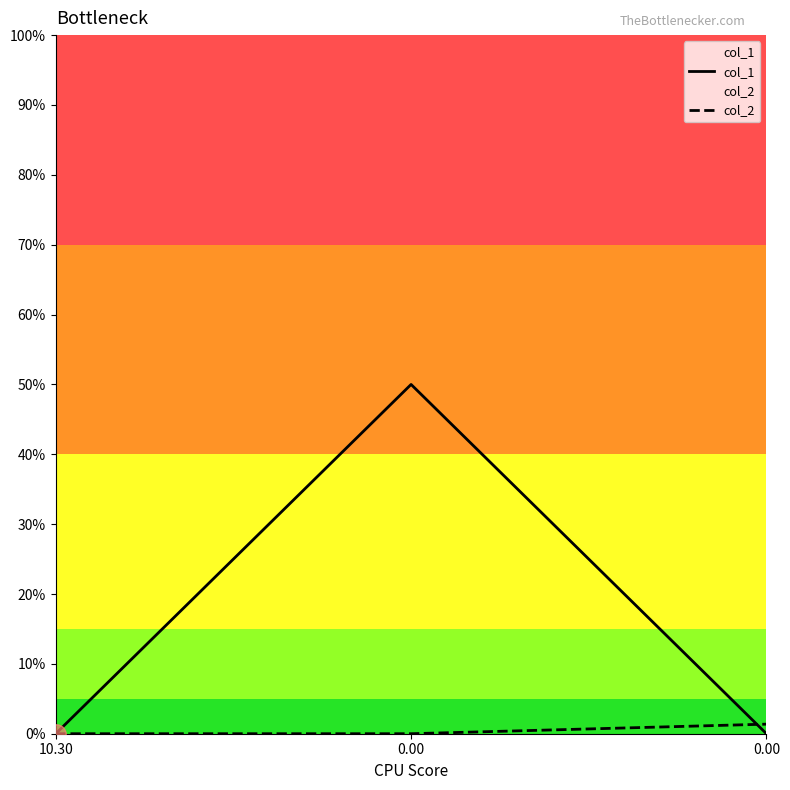

Is it true that col_1 equals 0.0 at 0.00?

True